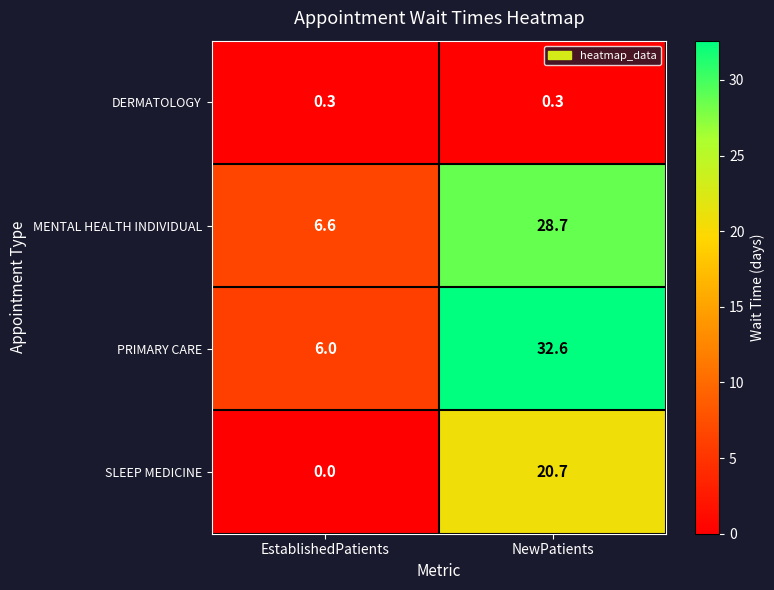

At how many categories does at least one series exceed 0?

2